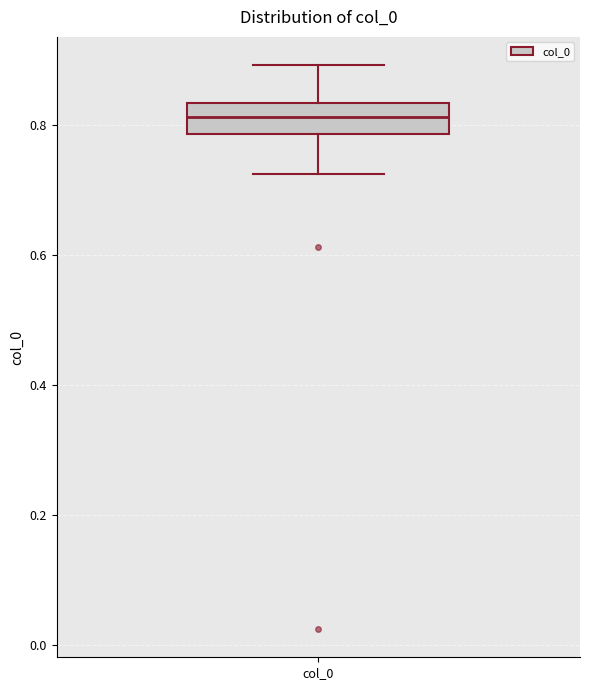

Read this box plot against the y-axis: the position of the median line, the range covered by the box, and the ends of both whiskers. The values are not printed on the chart, so give them approximately, as read against the axis.

median 0.82, box 0.78 to 0.84, whiskers 0.72 to 0.90